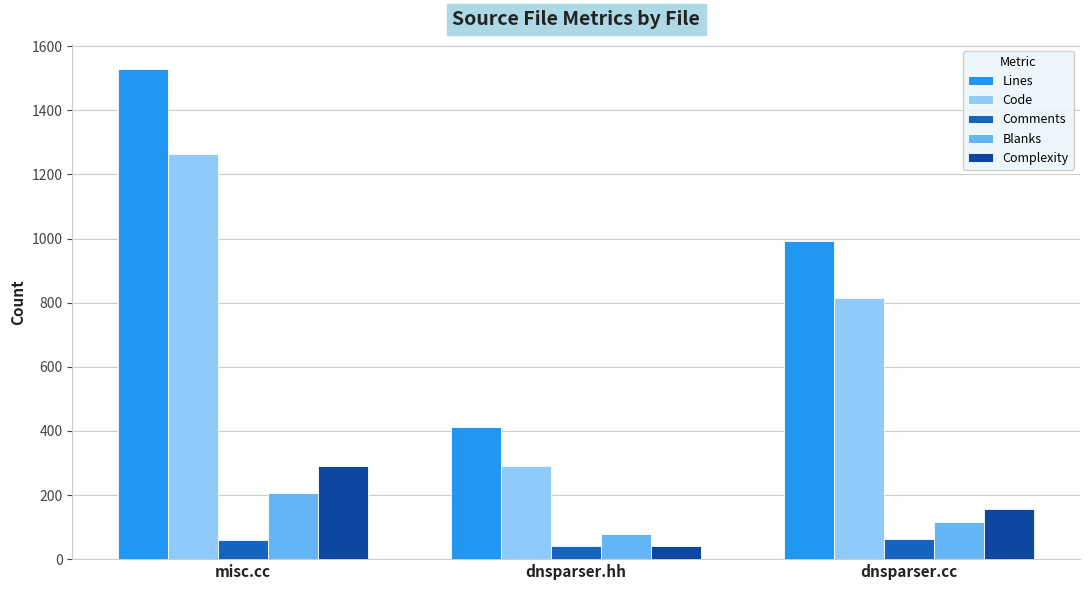

Count the Lines values in the range 411 to 1529.

3